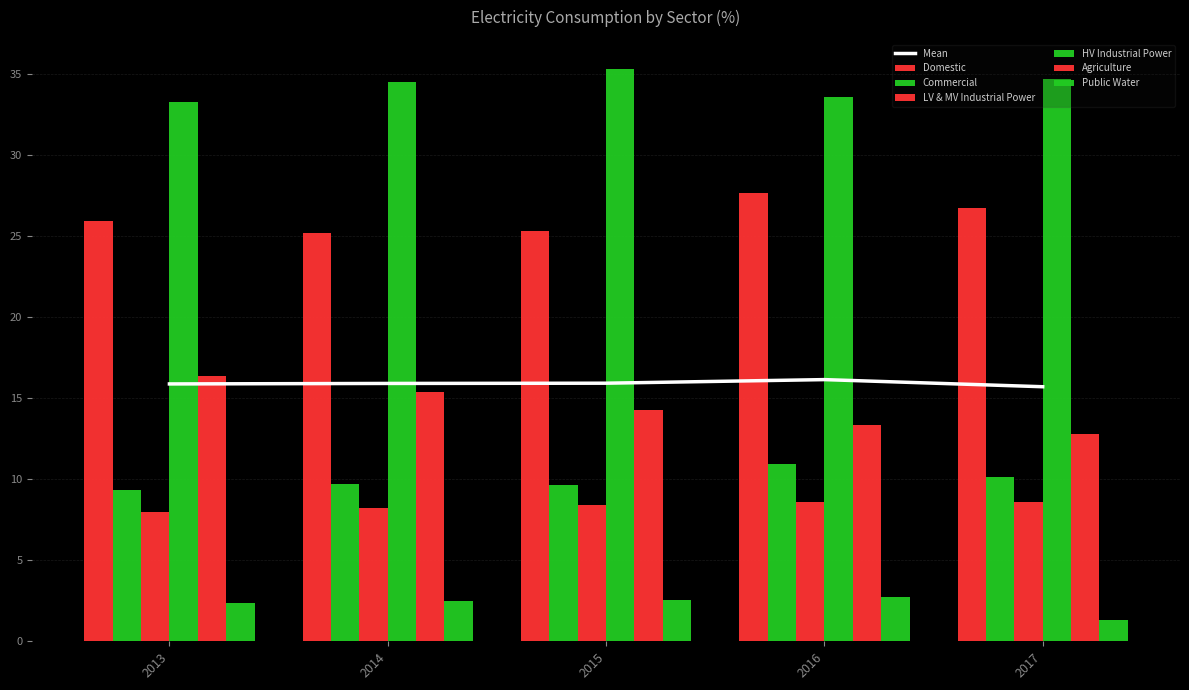

List the series in order of their peak value, lowest first.

Public Water, LV & MV Industrial Power, Commercial, Agriculture, Domestic, HV Industrial Power